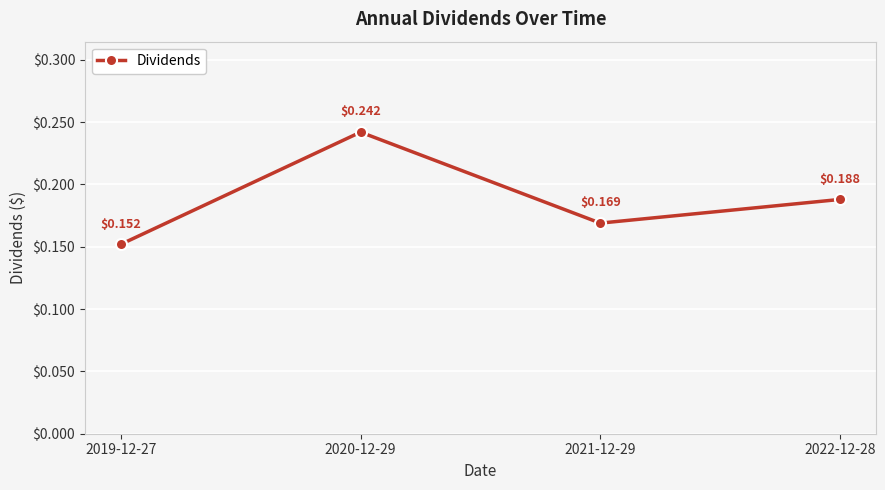

How many lines are shown in the chart?

1